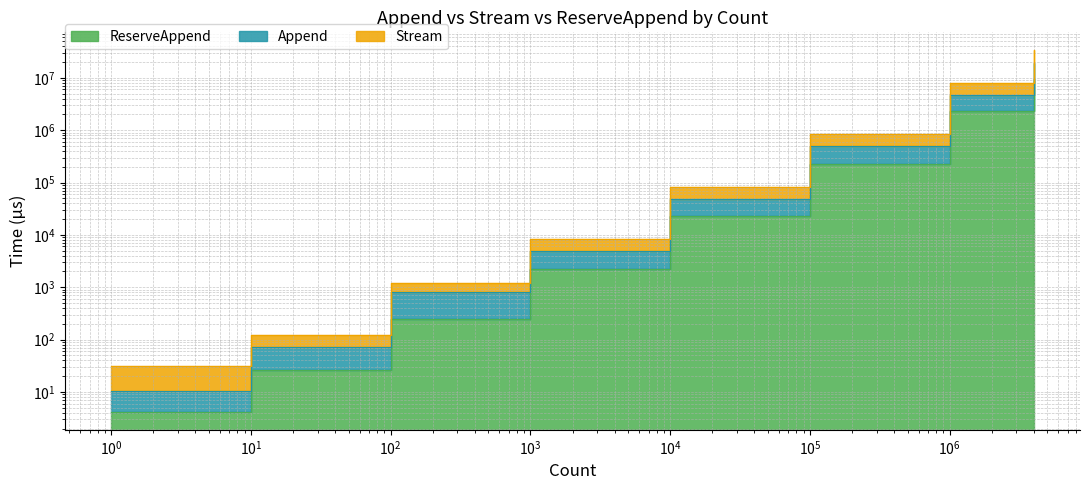

Where is Append nearest to the value 9624351?

1000000